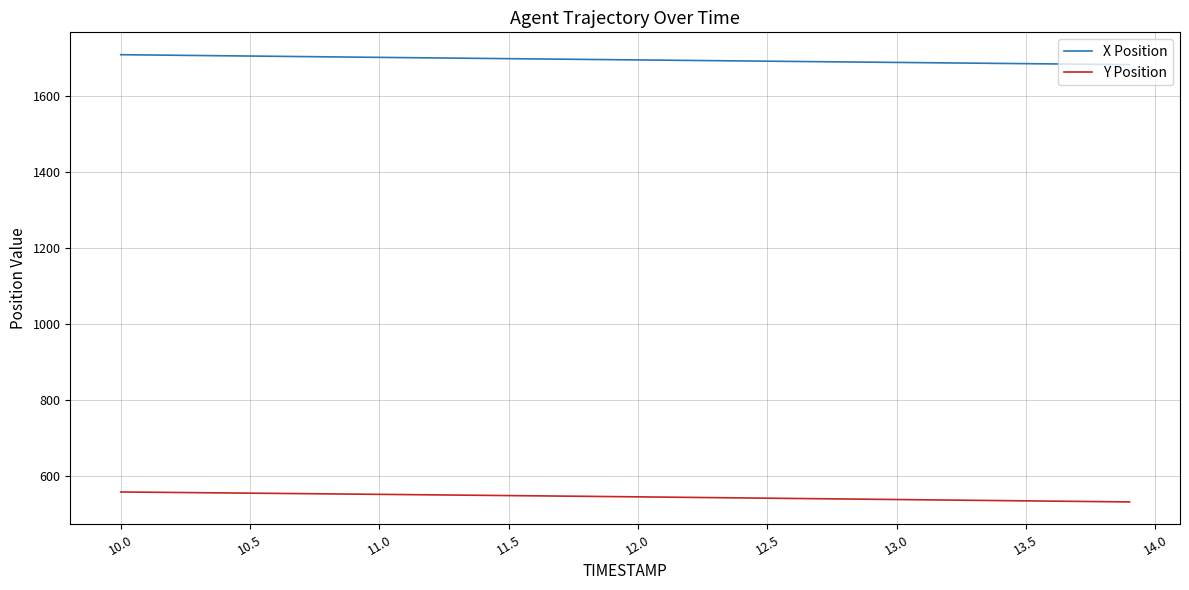

True or false: X Position and Y Position cross at least once.

False